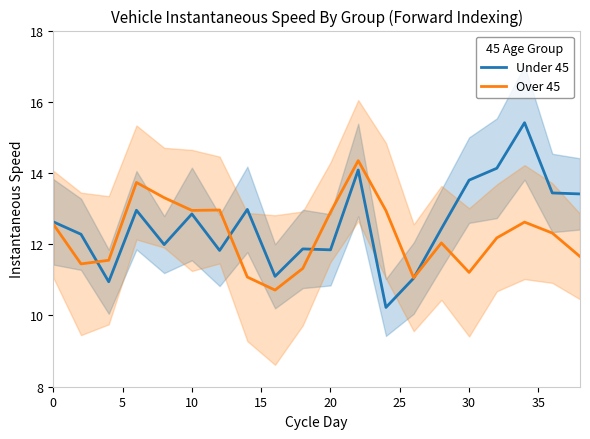

What is the maximum value for Over 45?

14.3